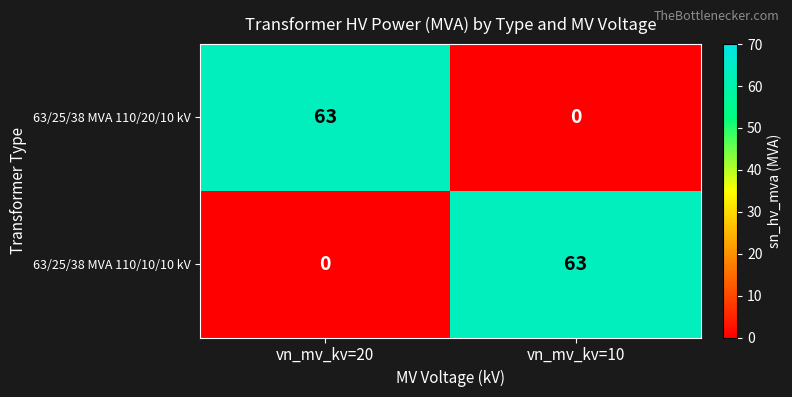

What is the difference between the maximum and minimum values in the 63/25/38 MVA 110/20/10 kV series?

63